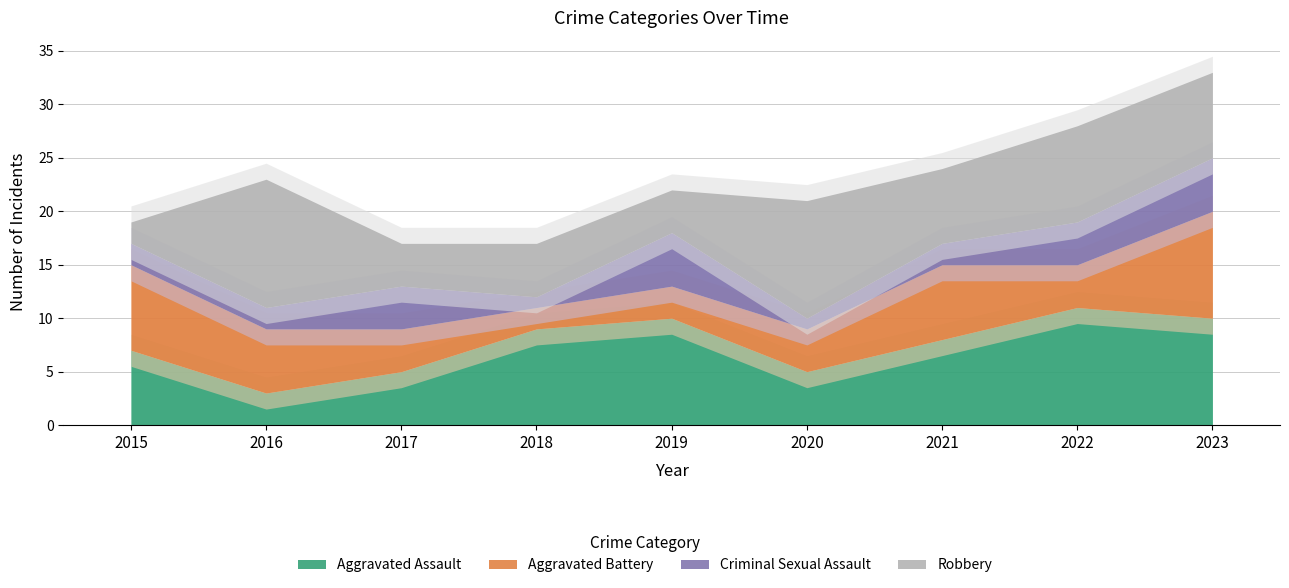

Which series ends up on top after the final intersection of Robbery and Aggravated Assault?

Aggravated Assault